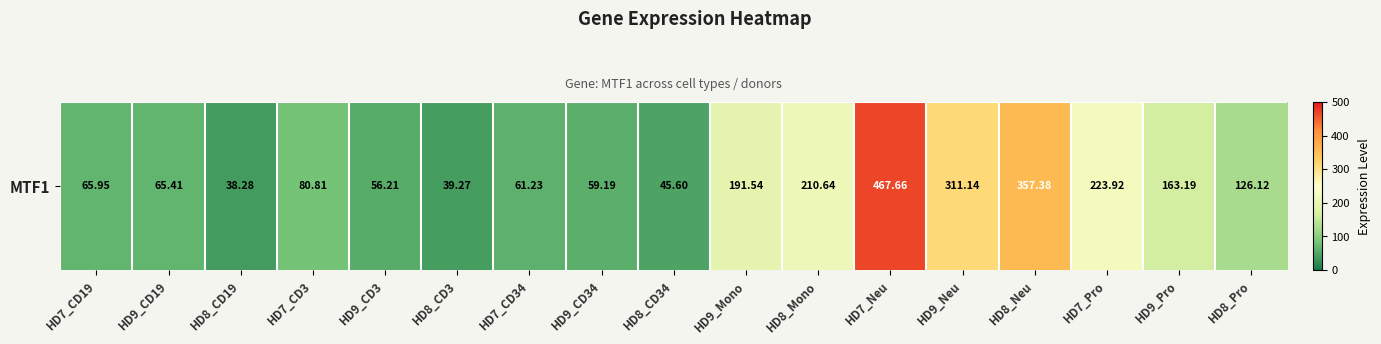

The value at HD8_CD34 is 45.6. True or false?

True